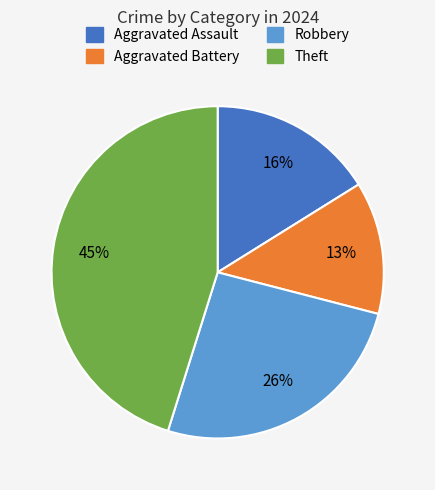

Is there a majority slice in this chart?

No